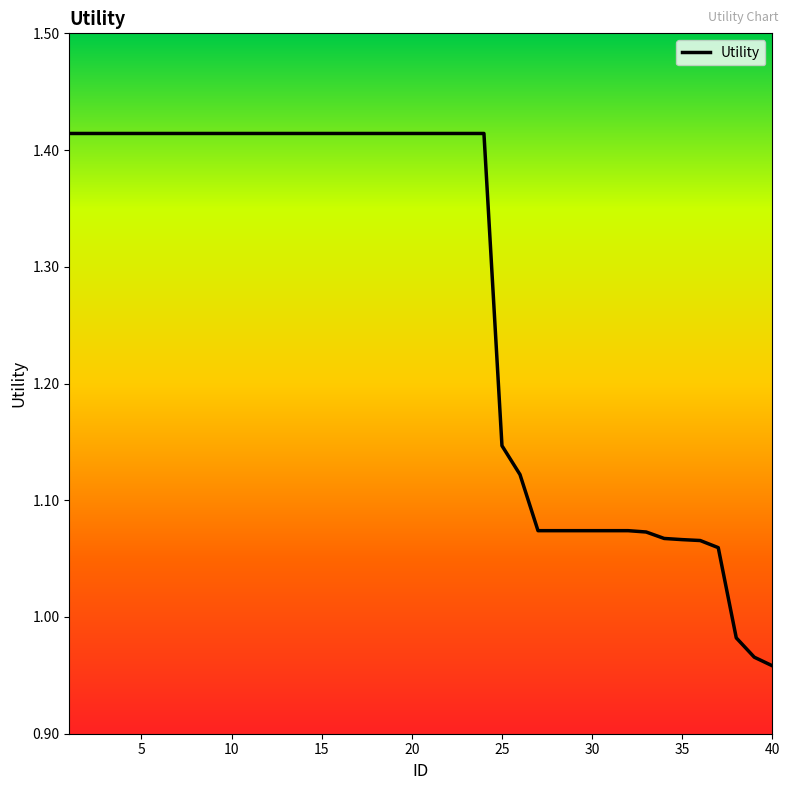

What is the difference between the maximum and minimum values?

0.5